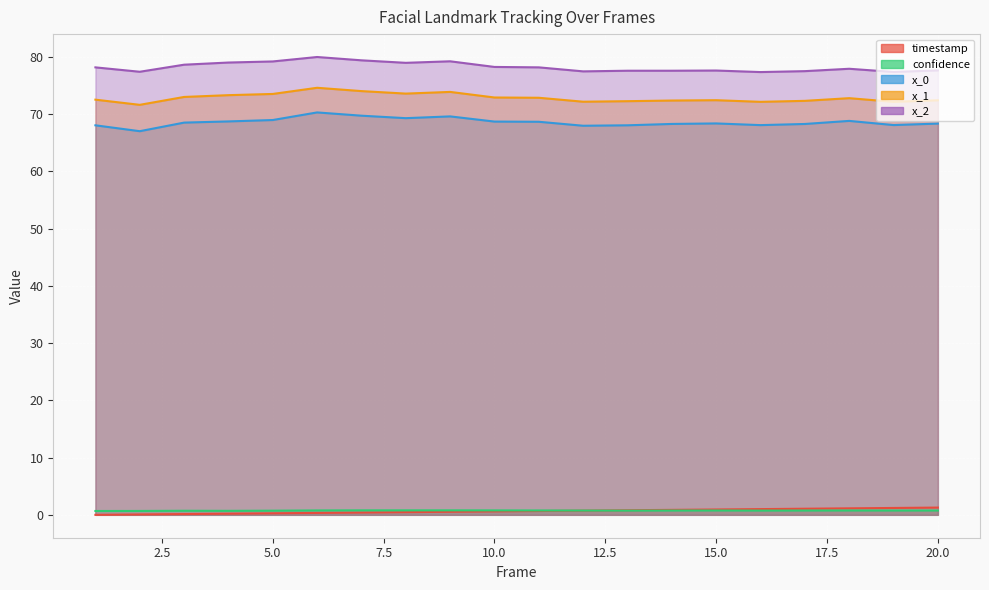

True or false: timestamp has more than 1 points higher than both neighbors.

False